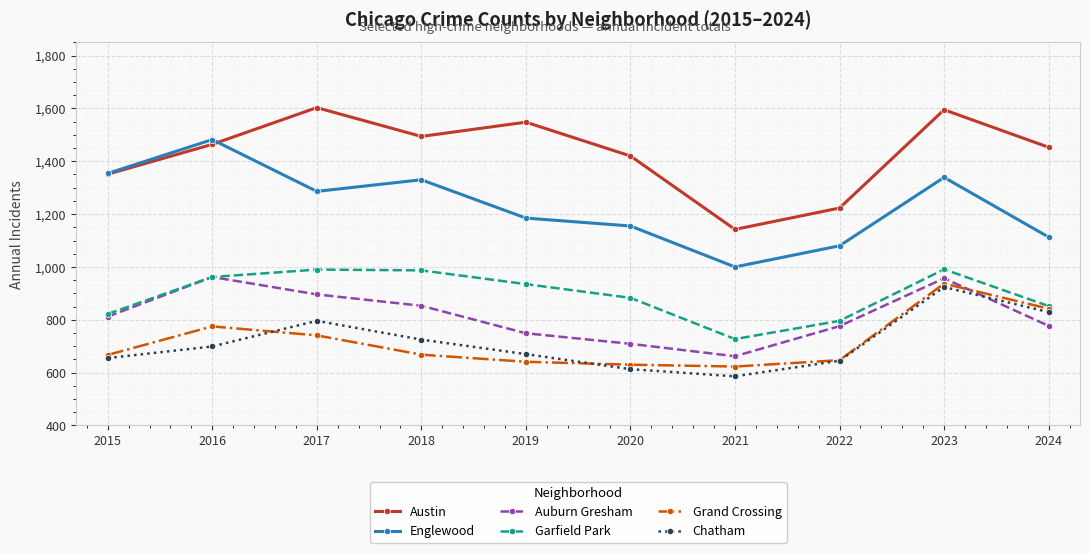

What is the minimum value for Garfield Park?

727